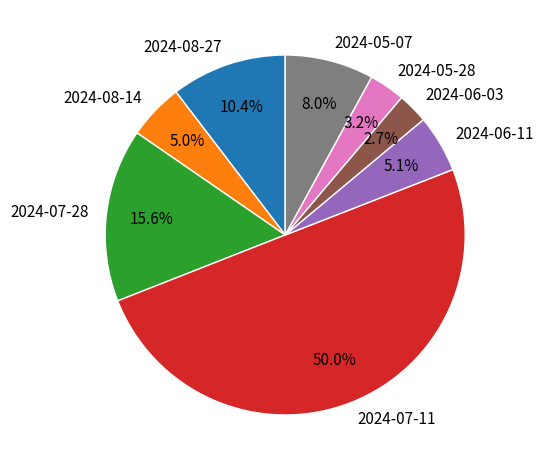

How many segments does this pie chart have?

8